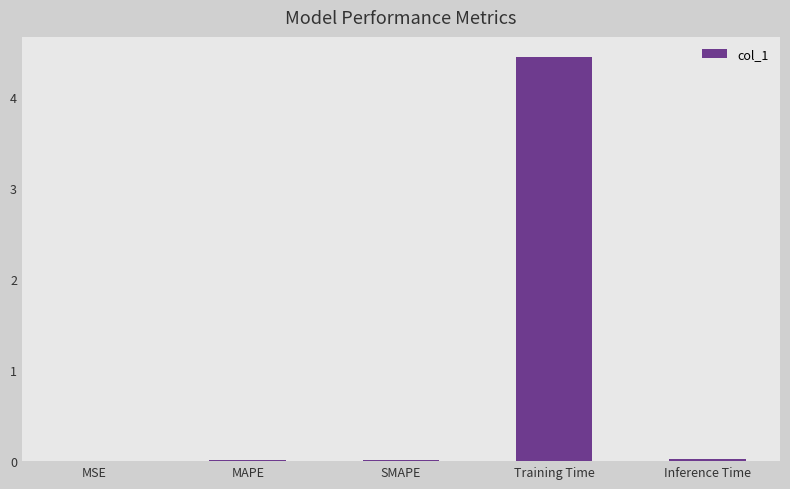

At which category does the chart reach its peak across all series?

Training Time